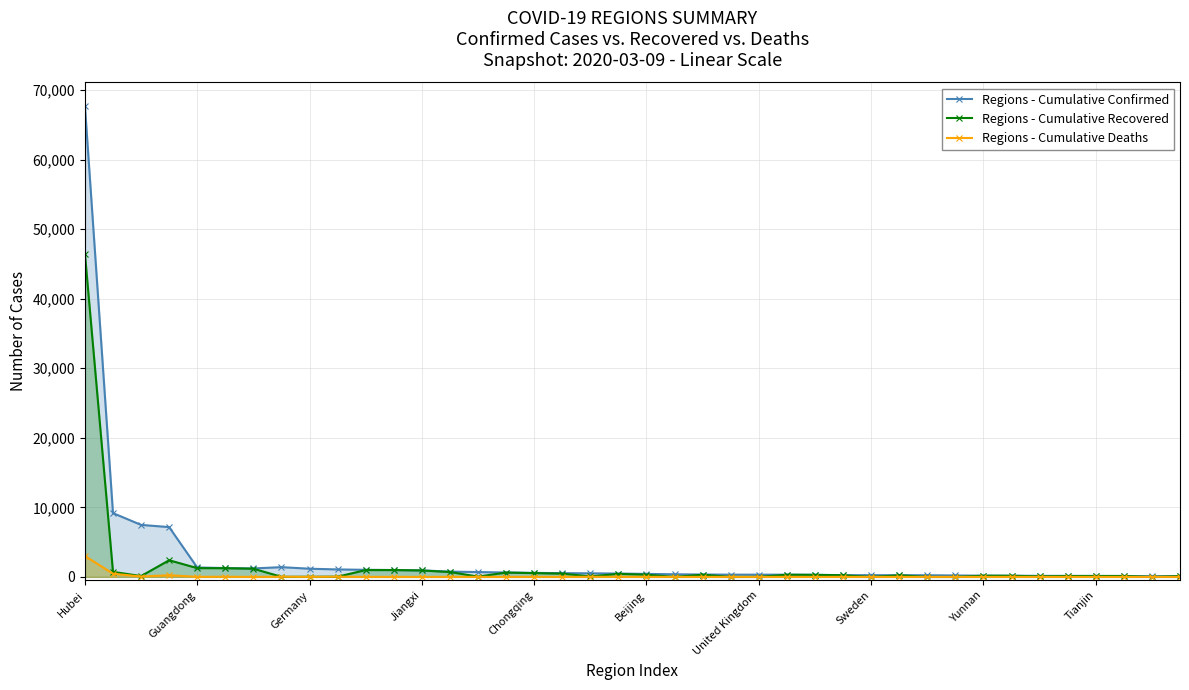

Which series has the largest range (max minus min)?

Regions - Cumulative Confirmed